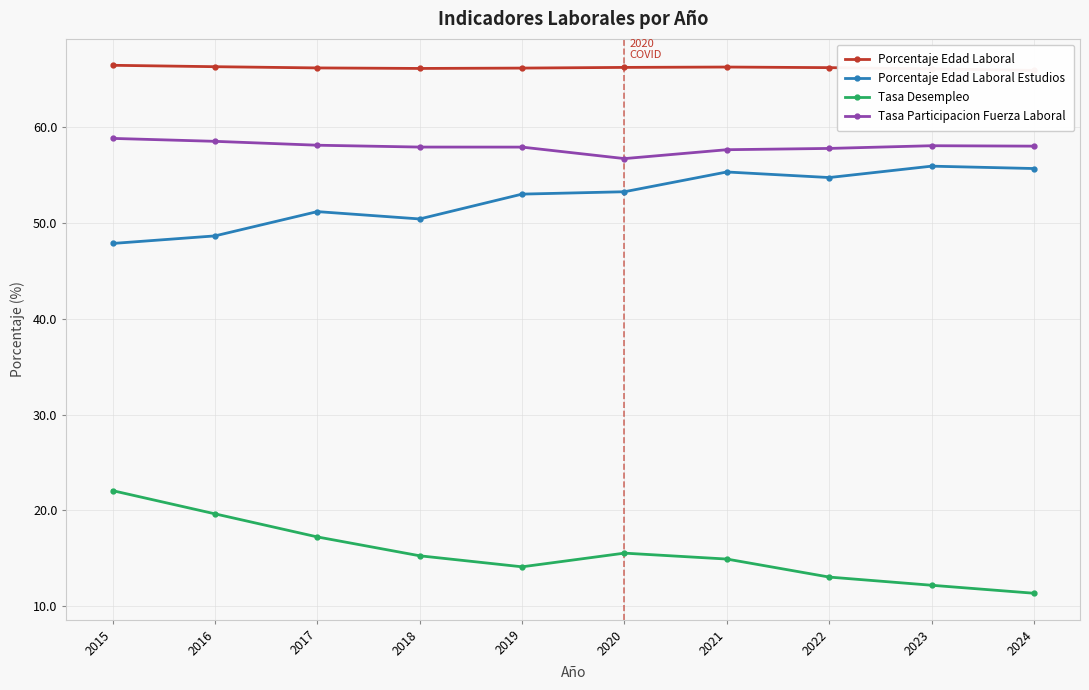

Rank the series by their maximum value, from highest to lowest.

Porcentaje Edad Laboral, Tasa Participacion Fuerza Laboral, Porcentaje Edad Laboral Estudios, Tasa Desempleo